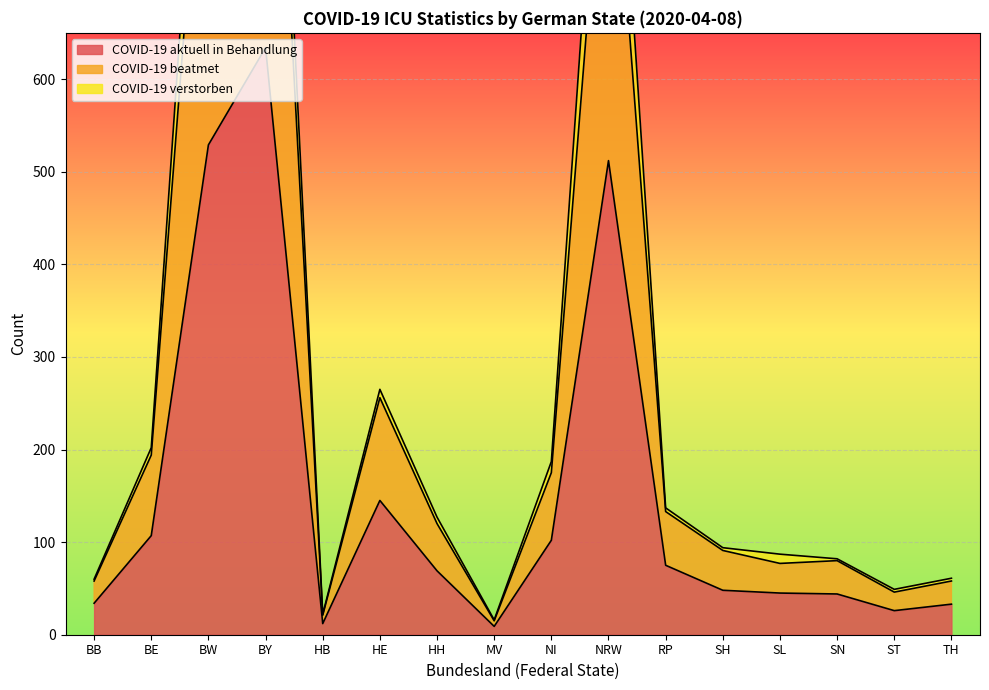

Is the value of COVID-19 beatmet at HB greater than the value of COVID-19 aktuell in Behandlung at SH?

No